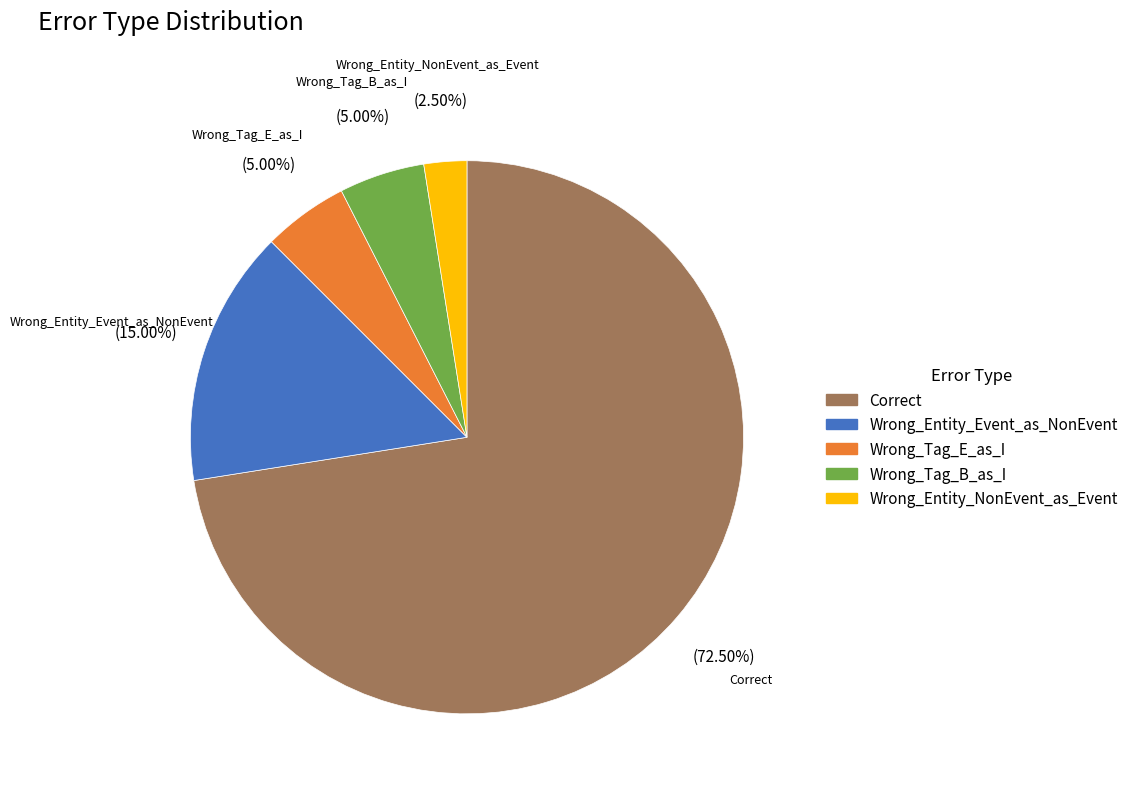

Does Wrong_Entity_NonEvent_as_Event represent more than half of the total?

No